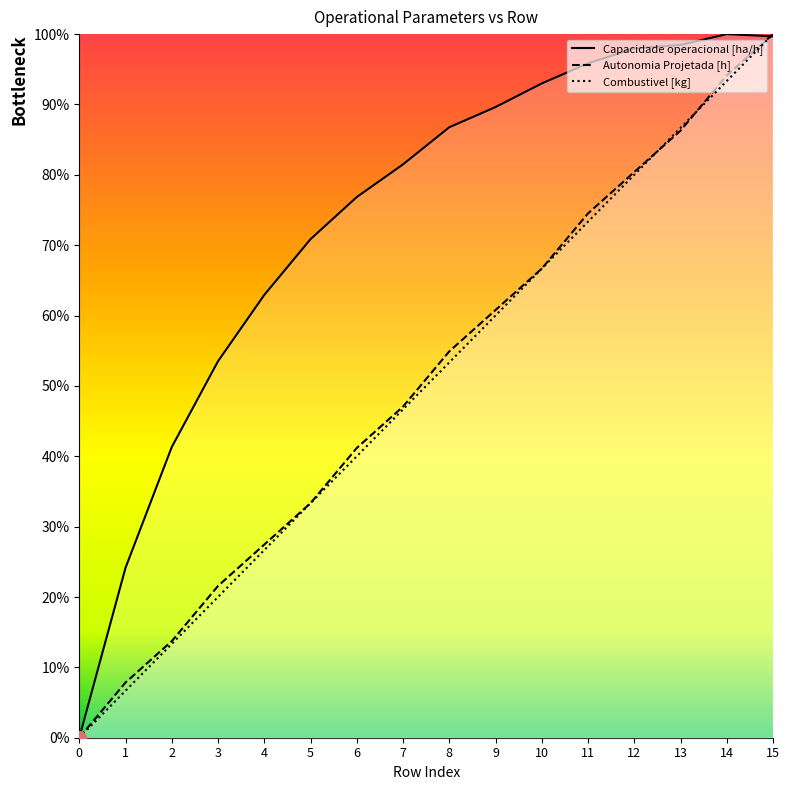

What is the spread (max minus min) of values at 4?

0.4